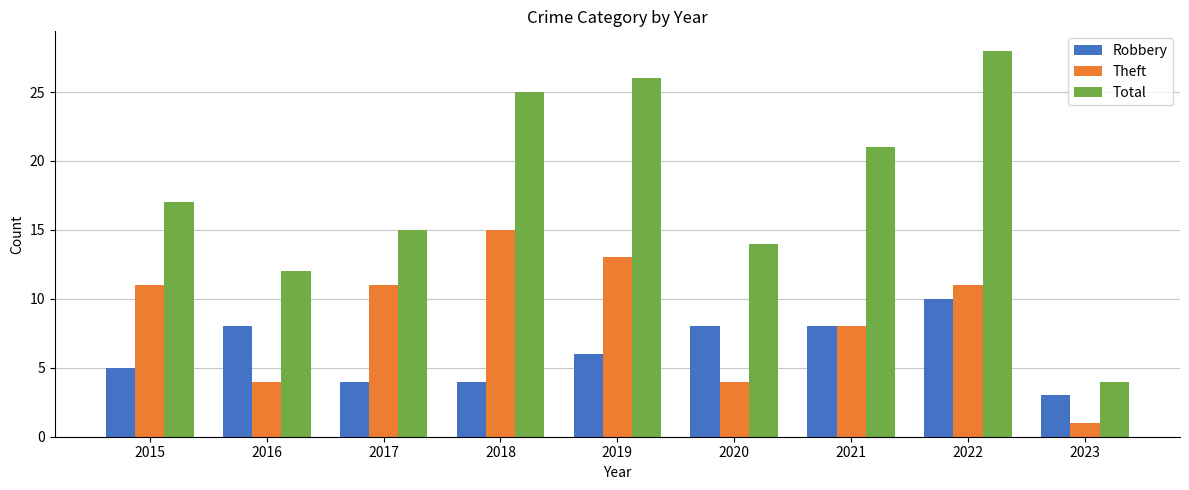

Which series changed the most between 2016 and 2023?

Total